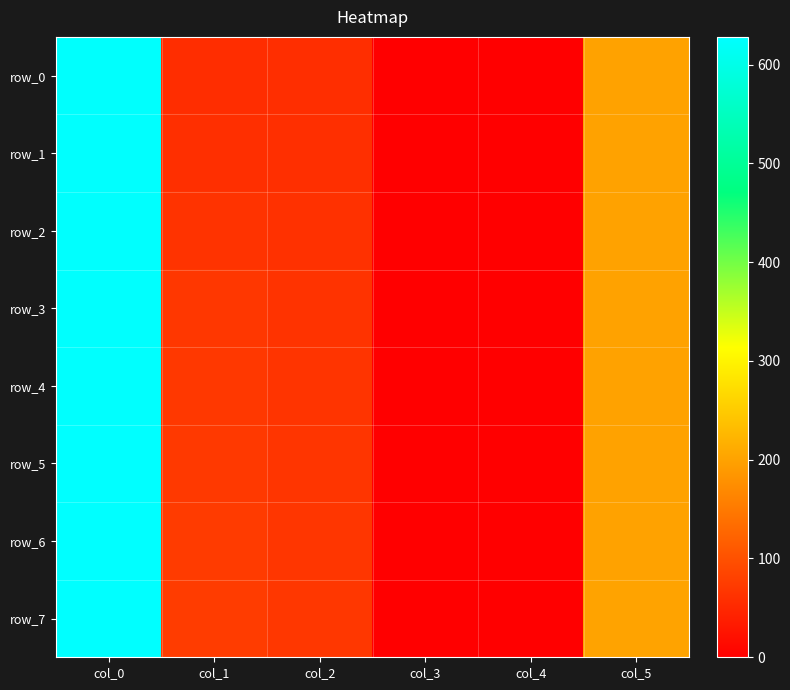

Reading right to left, extract all data points from this chart.

row_0: 200.0	0.0	0.2	58.0	57.0	625.5
row_1: 200.0	0.0	0.2	60.0	60.0	625.7
row_2: 200.0	0.0	0.2	62.0	64.0	625.8
row_3: 201.0	0.0	0.2	65.0	69.0	626.0
row_4: 201.0	0.0	0.2	66.0	71.0	626.5
row_5: 201.0	0.0	0.2	67.0	72.0	627.0
row_6: 201.0	0.0	0.5	68.0	74.0	627.5
row_7: 202.0	0.0	1.0	69.0	76.0	628.0